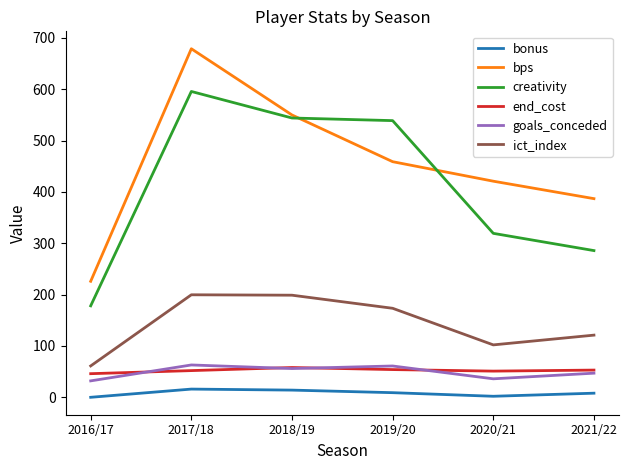

What is the maximum value for goals_conceded?

63.0